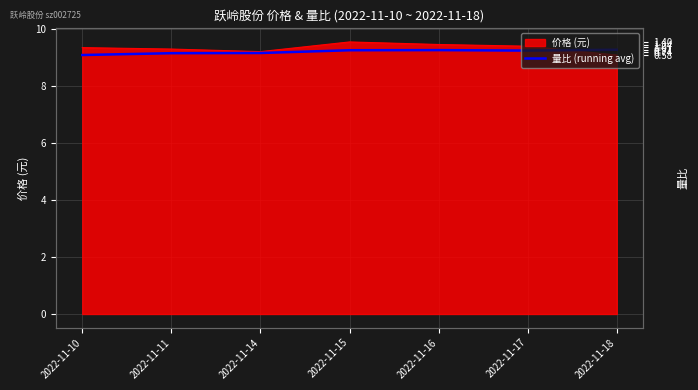

What is the difference between the second highest and second lowest values?

0.1